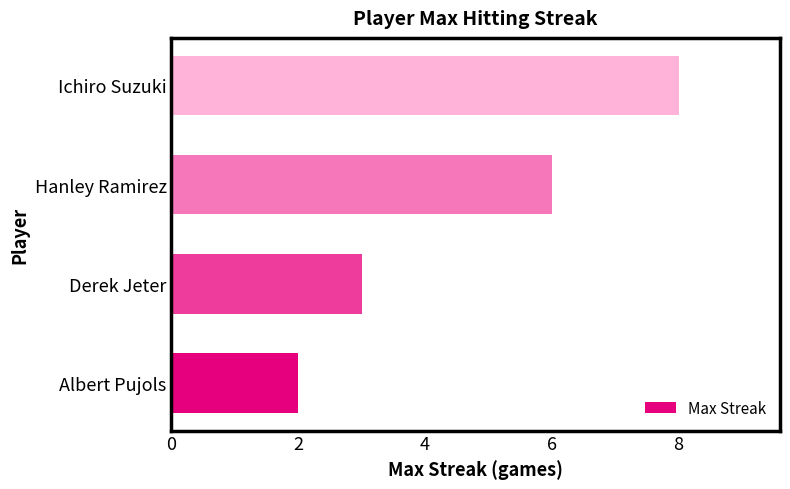

What is the ratio of the value at Ichiro Suzuki to the value at Hanley Ramirez?

1.3